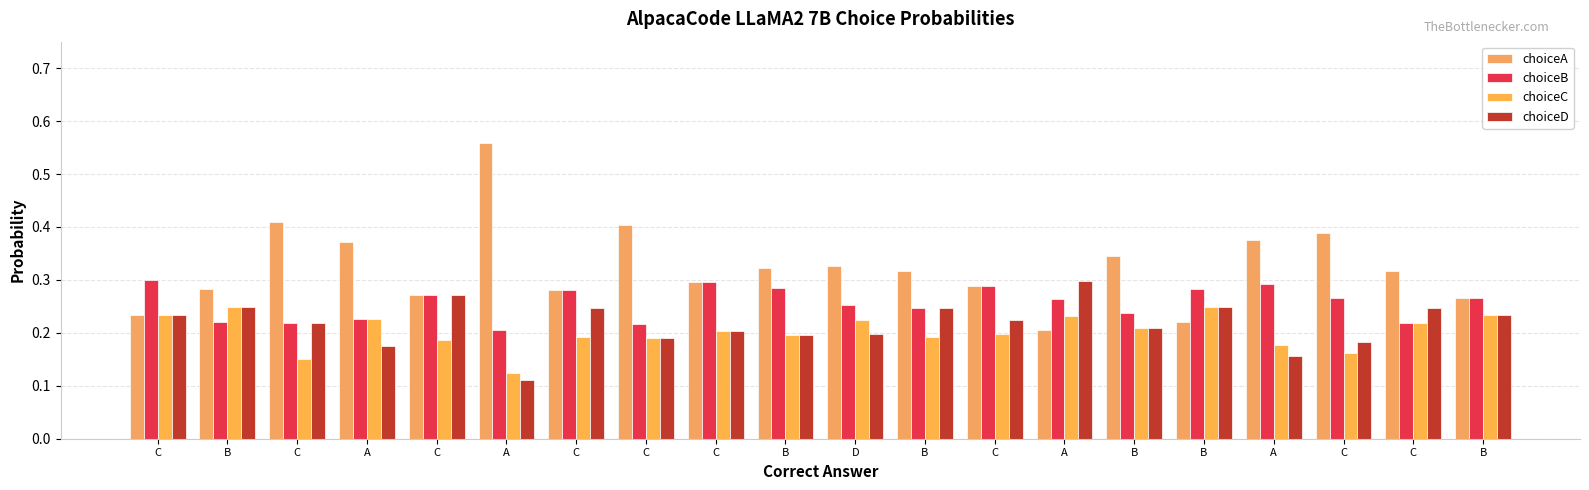

What is the total value across all series at B?

1.0